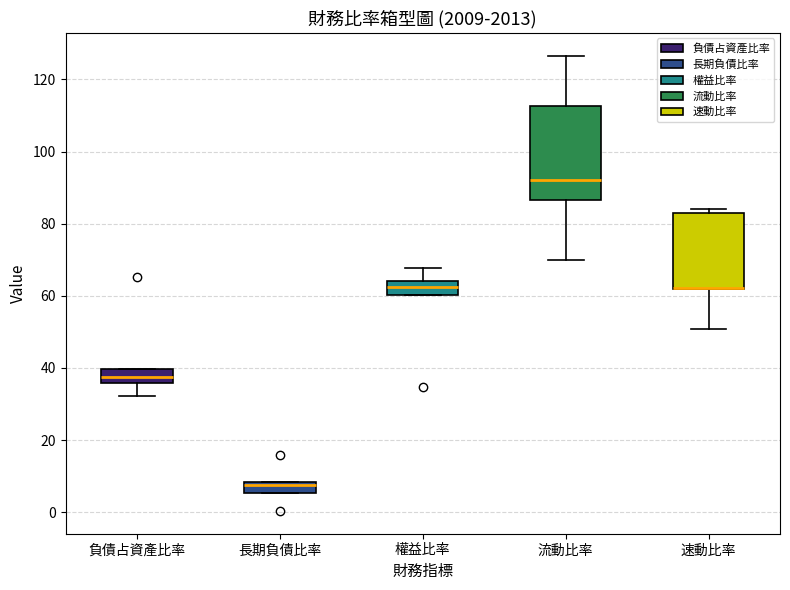

Reading left to right, read every box against the y-axis: the position of its median line, the range the box covers, and the ends of its whiskers. The values are not printed on the chart, so give them approximately, as read against the axis.

負債占資產比率: median 38, box 36 to 40, whiskers 32 to 40
長期負債比率: median 8 (just below the box's upper edge), box 6 to 8, whiskers 6 to 8
權益比率: median 62, box 60 to 64, whiskers 60 to 68
流動比率: median 92, box 86 to 112, whiskers 70 to 126
速動比率: median 62 (drawn on the box's lower edge), box 62 to 82, whiskers 50 to 84